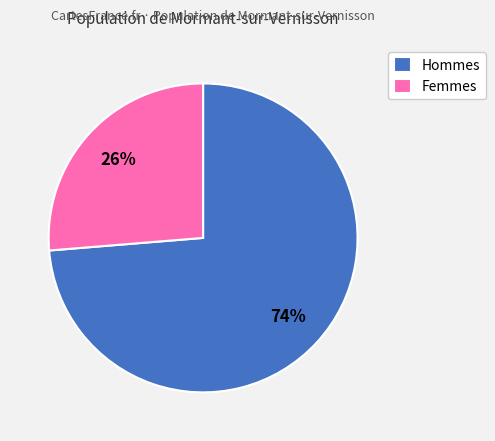

Rank the categories by value from lowest to highest.

Femmes, Hommes